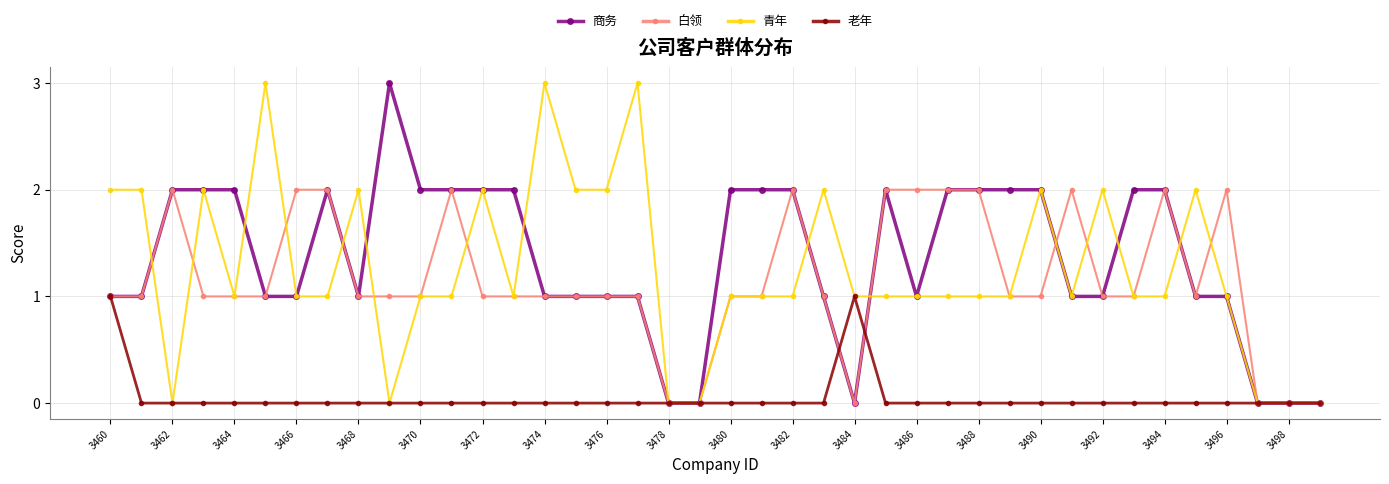

What is the value of the 白领 point at the 5th from the left?

1